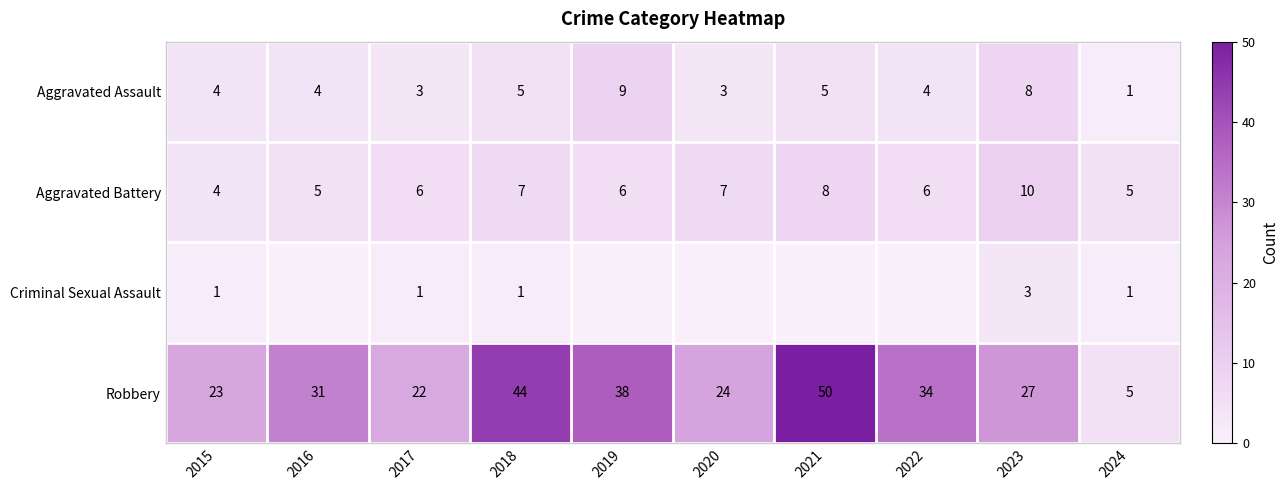

What is the spread (max minus min) of values at 2015?

22